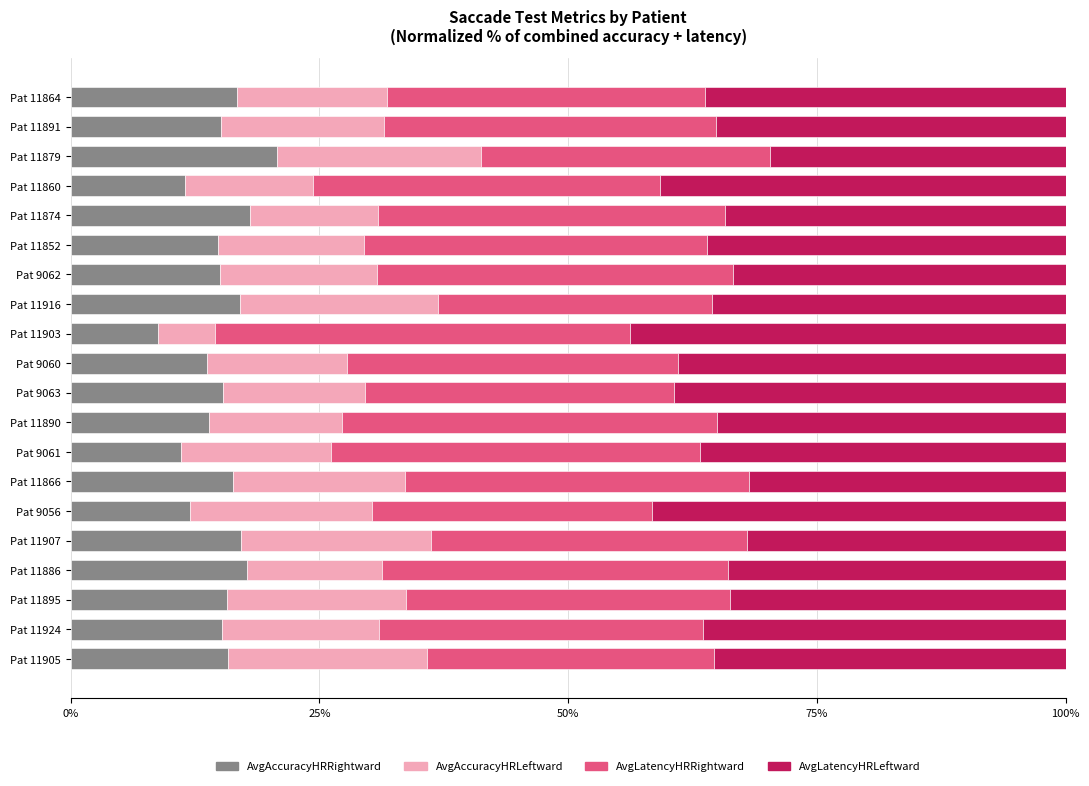

The AvgAccuracyHRRightward series shows 32.2 at Pat 11874. True or false?

False